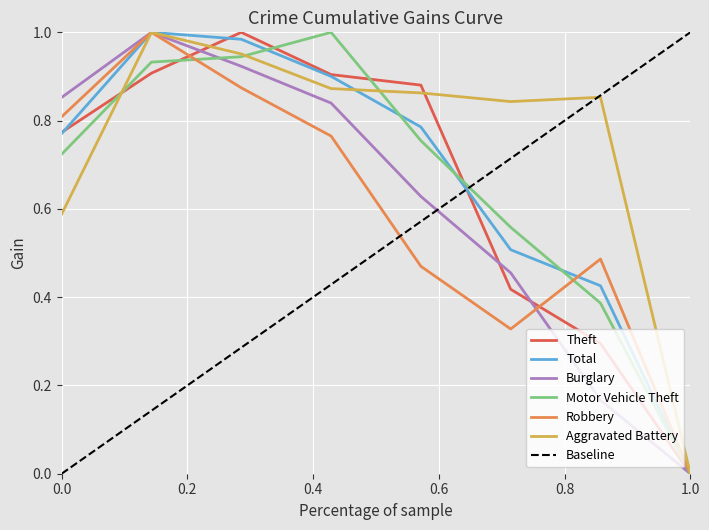

Is the value of Robbery at 2016 greater than the value of Theft at 2018?

Yes